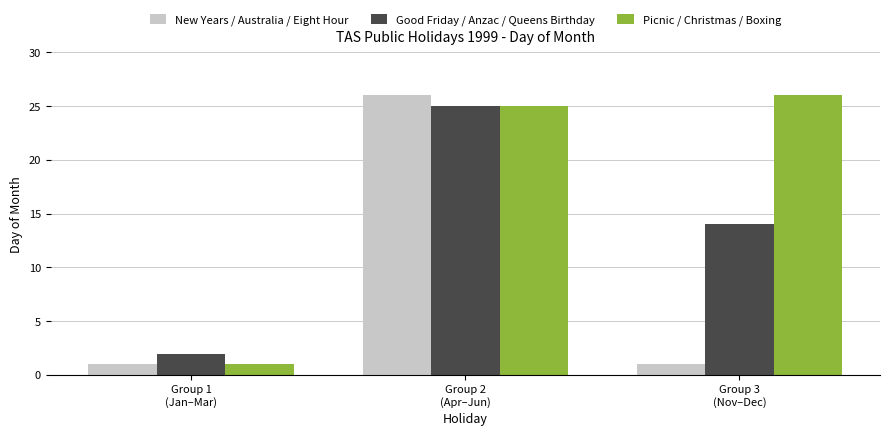

What is the greatest value displayed?

26